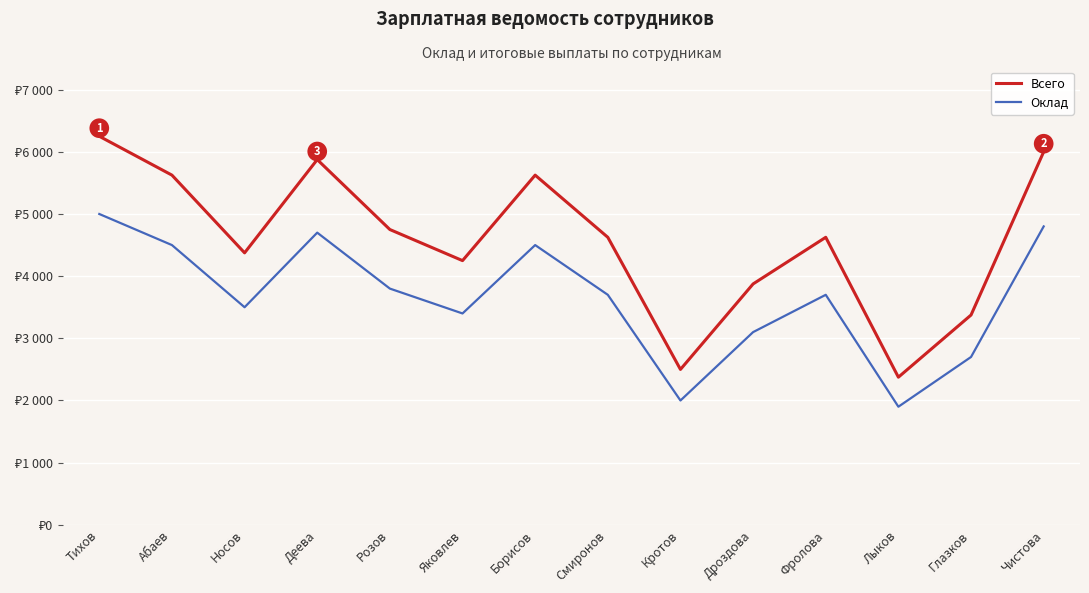

Is this an area chart (filled region under the line)?

No